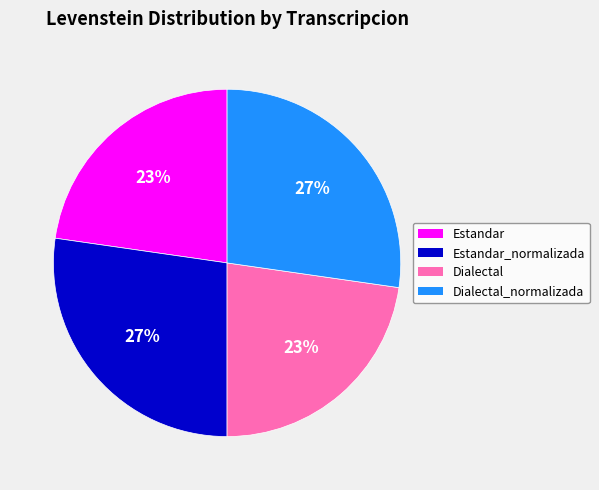

Is there any slice that represents more than half of the pie?

No